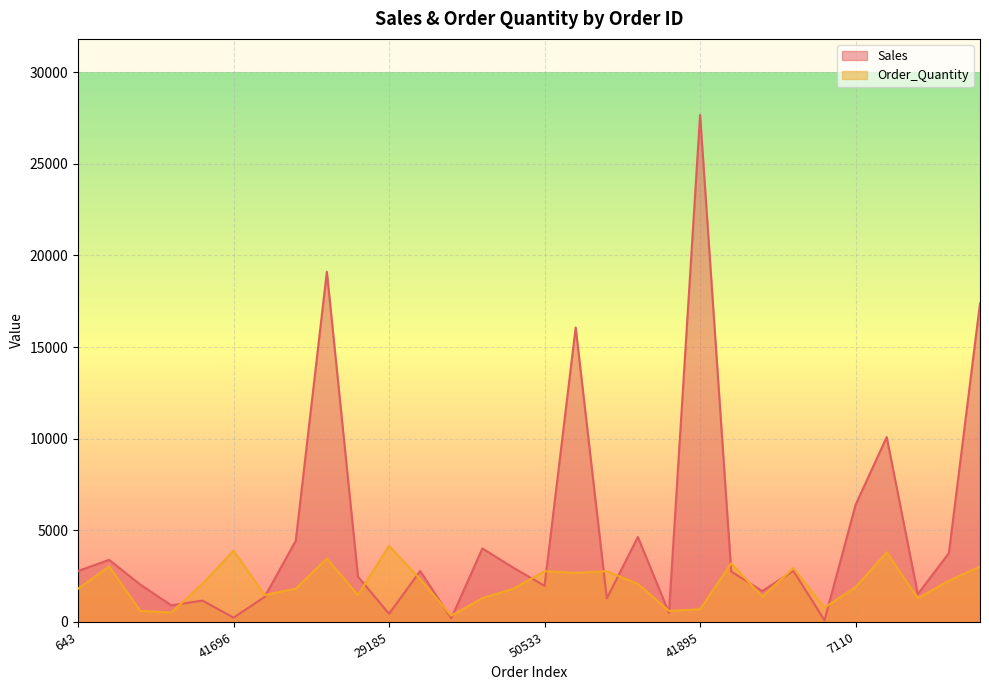

What are all the series names shown in the legend?

Sales, Order_Quantity